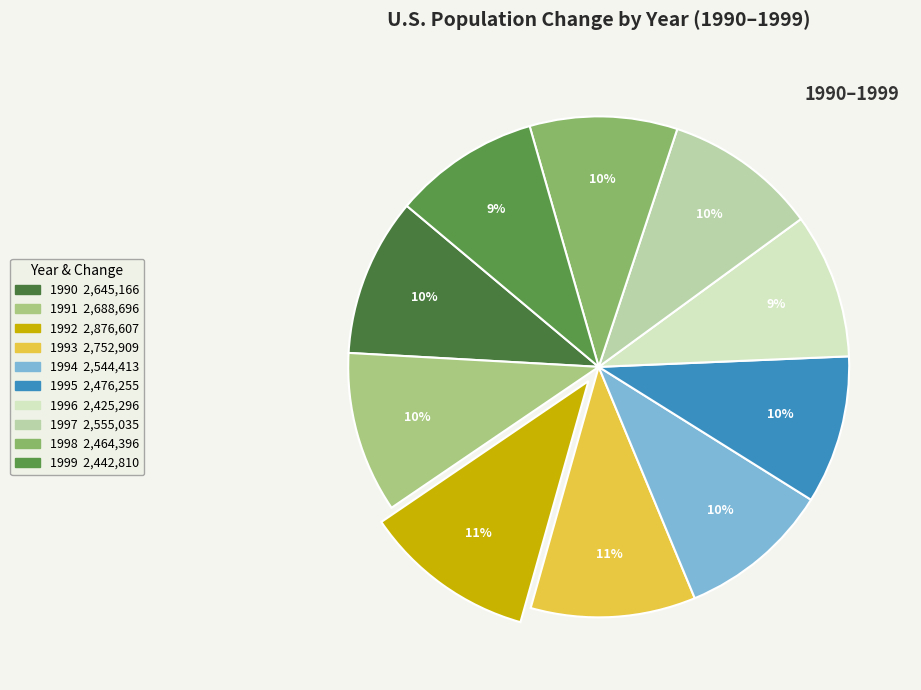

What percentage is the 1991 slice, to the nearest percent?

10%